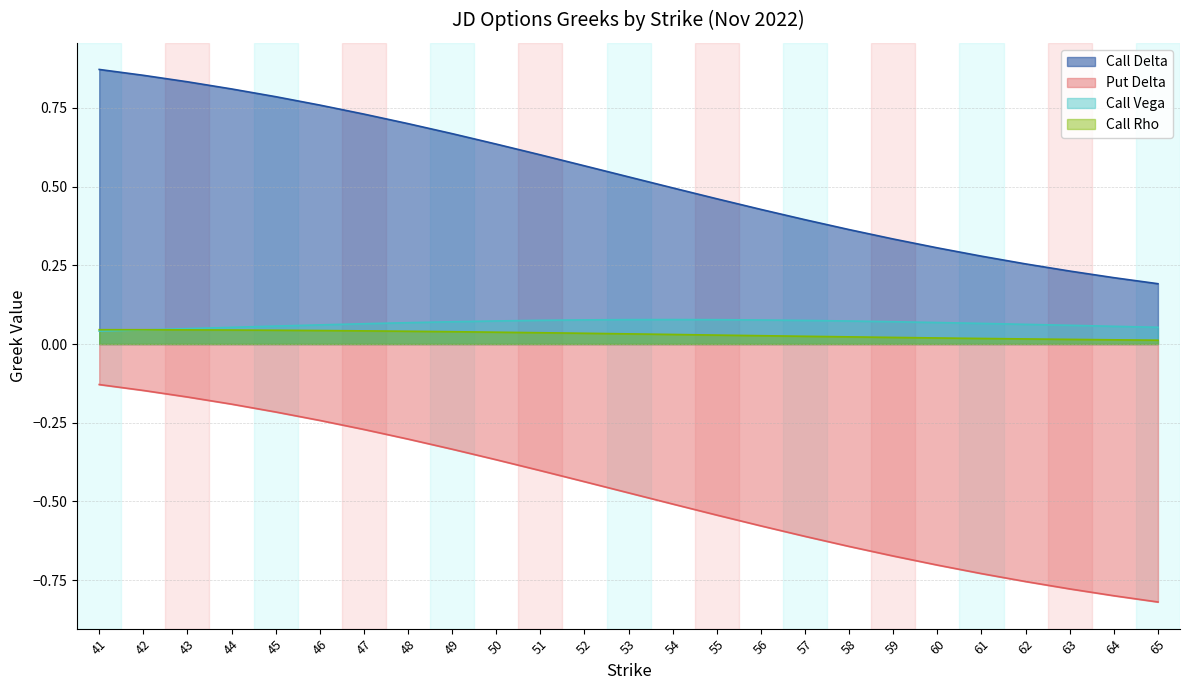

What is the greatest value displayed?

0.9